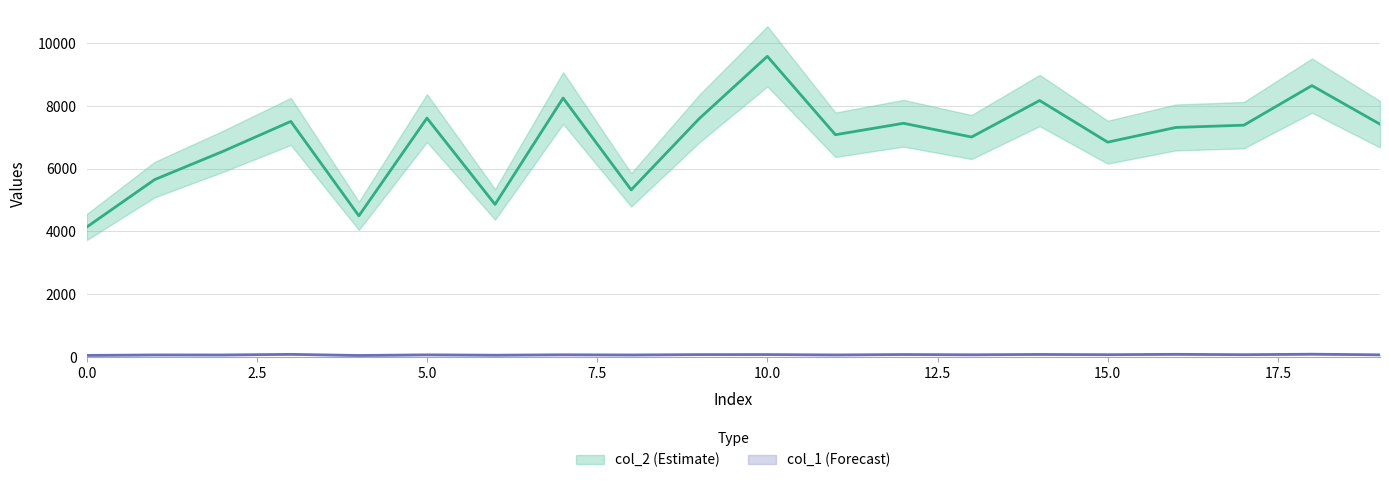

What is the total value across all series at 12?

7526